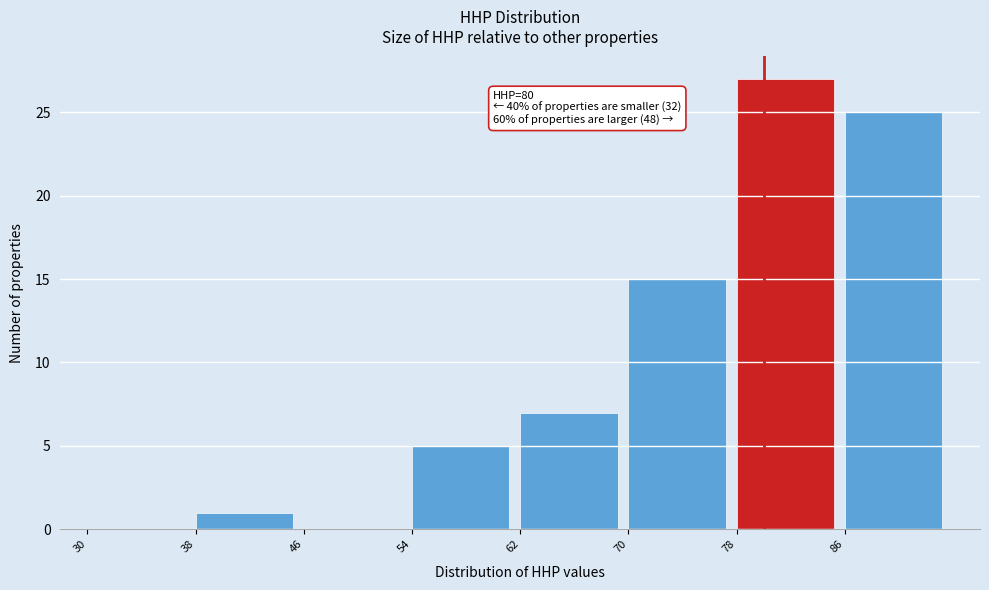

Over which range of the x-axis is the bar tallest?

78 to 86